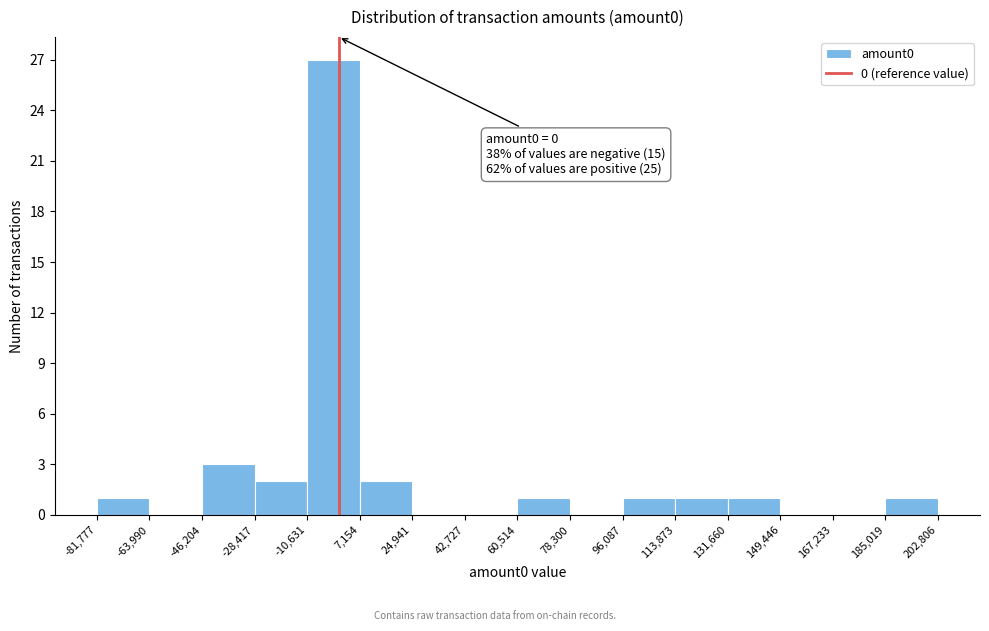

Over which range of the x-axis is the bar tallest?

-10,631 to 7,154